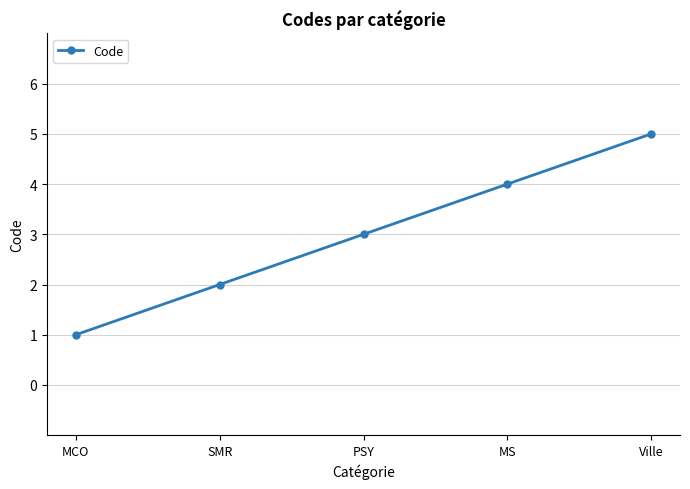

What is the sum of all values?

15